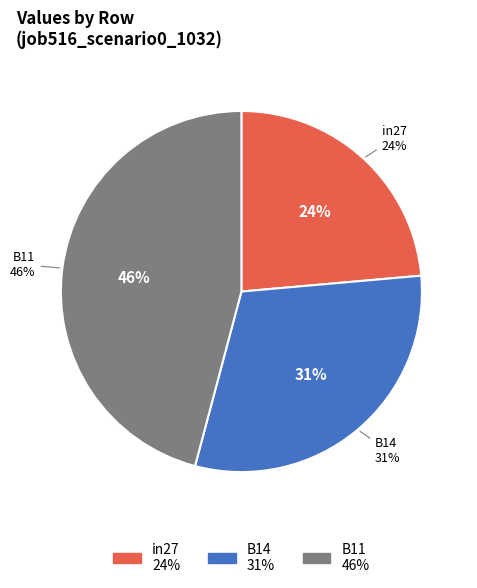

Is there a majority slice in this chart?

No